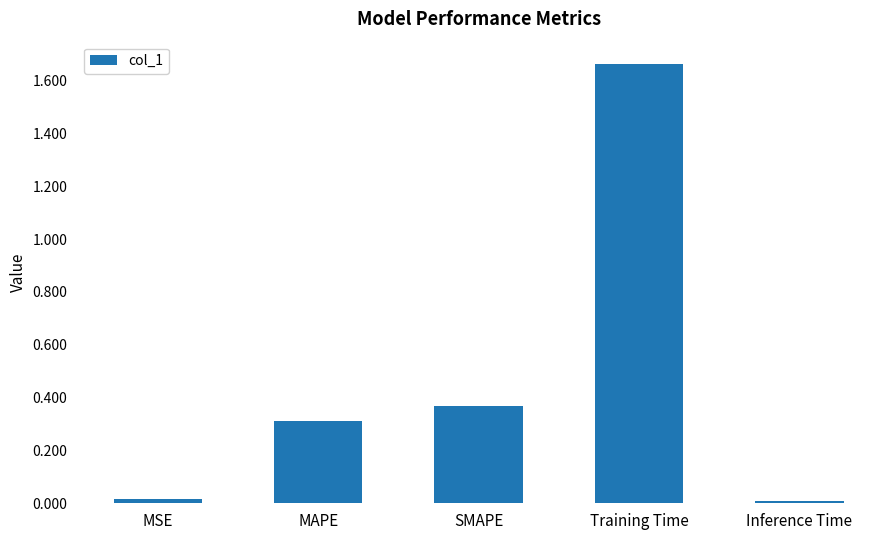

Is it true that the value at Inference Time is 0.0?

True